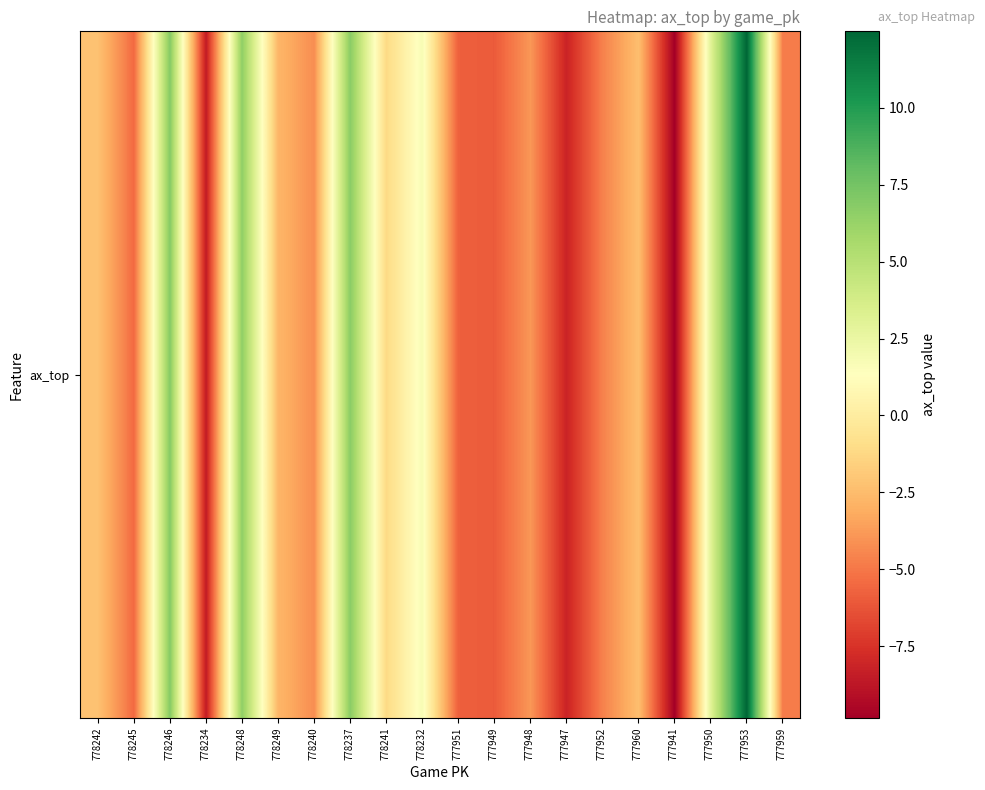

What is the change in value from 778234 to 777948?

+4.7